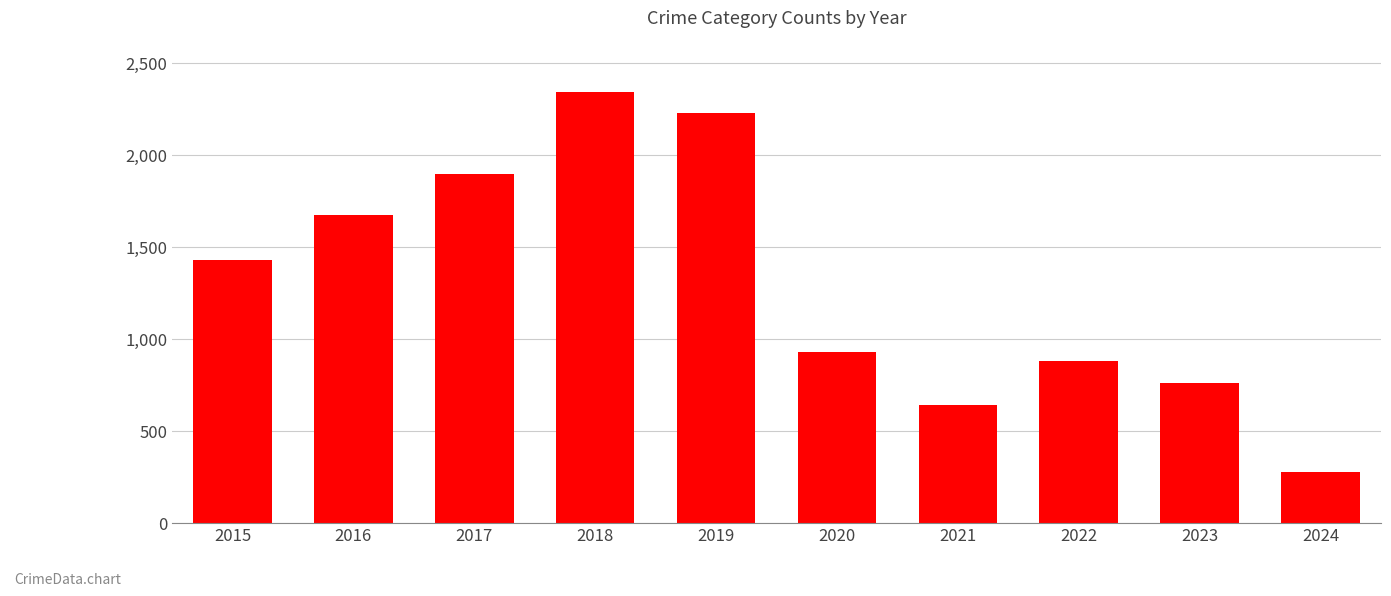

What is the greatest value displayed?

2342